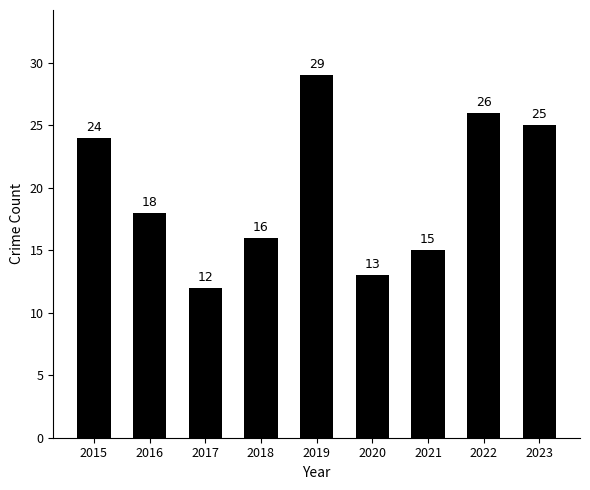

What is the value of the 5th bar from the left?

29